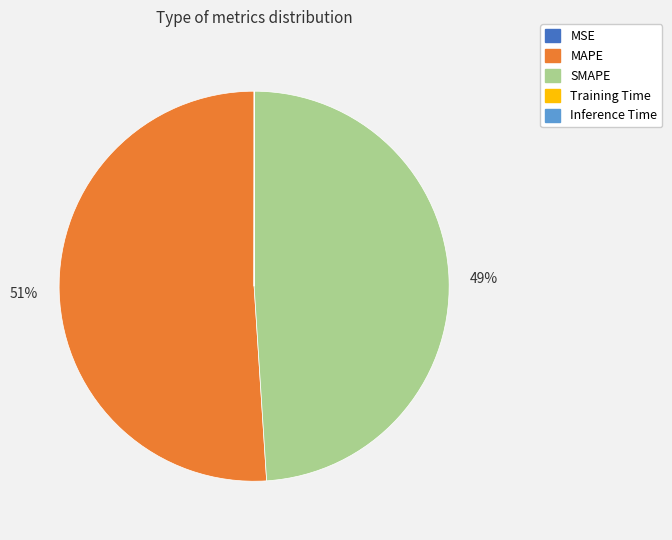

To the nearest percent, what is the difference between the largest and smallest slice percentages?

51%